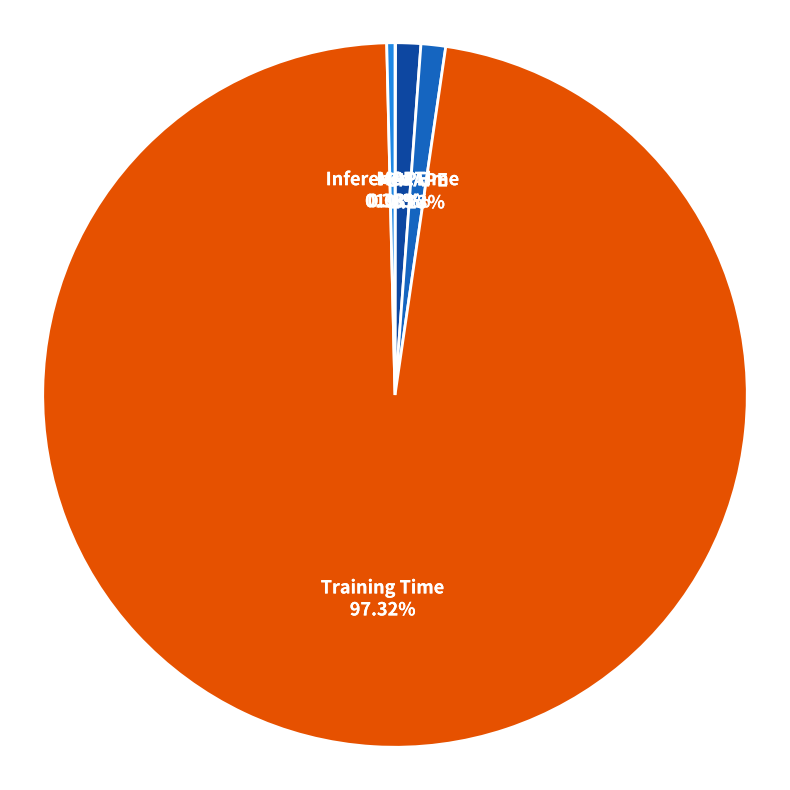

Is there any slice that represents more than half of the pie?

Yes